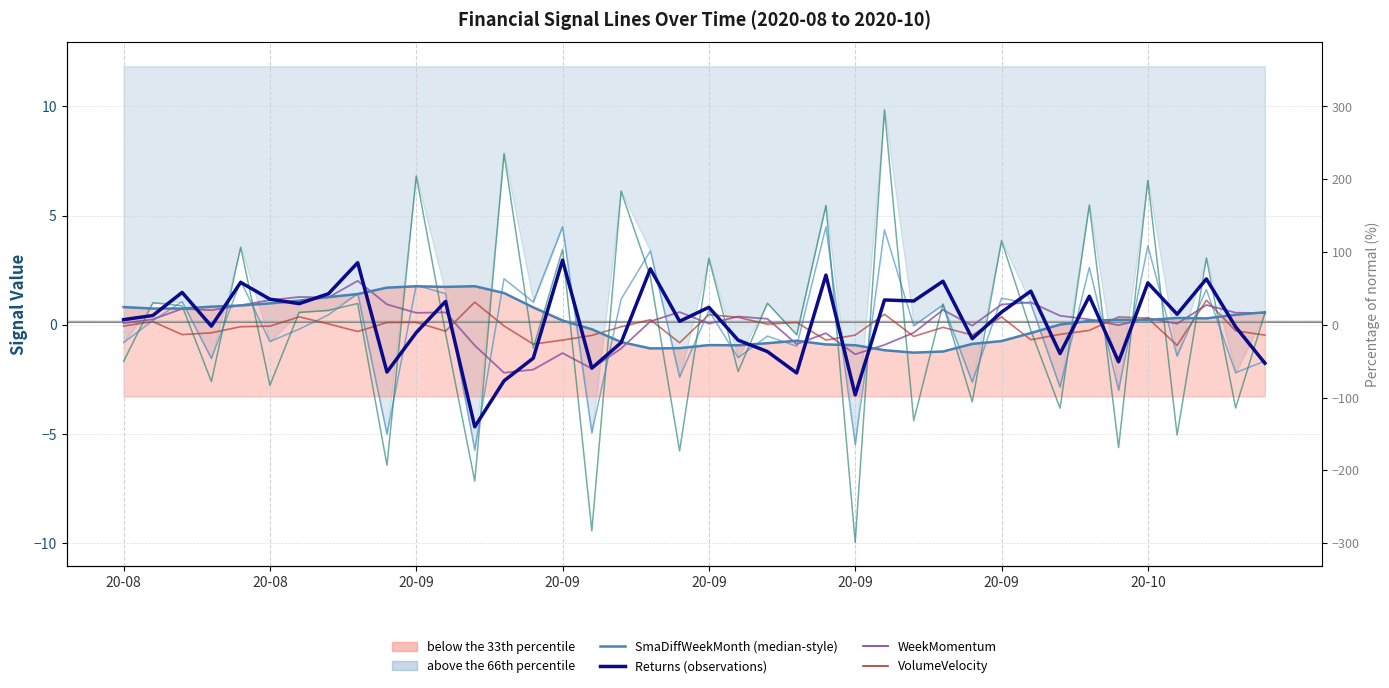

How many data points in Returns are above 0?

23